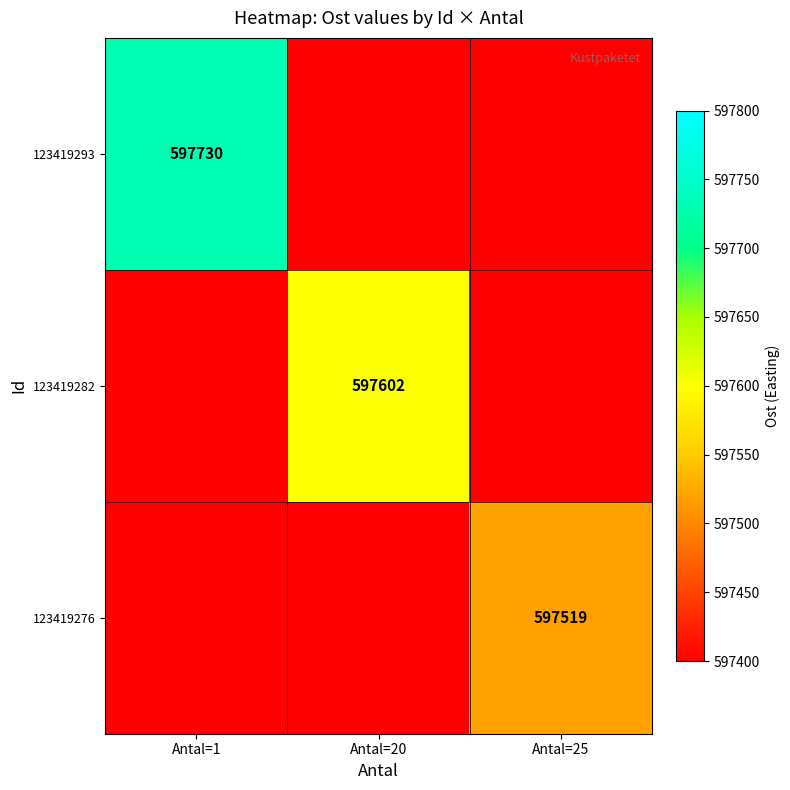

The value of 123419293 at Antal=1 is 250822. True or false?

False